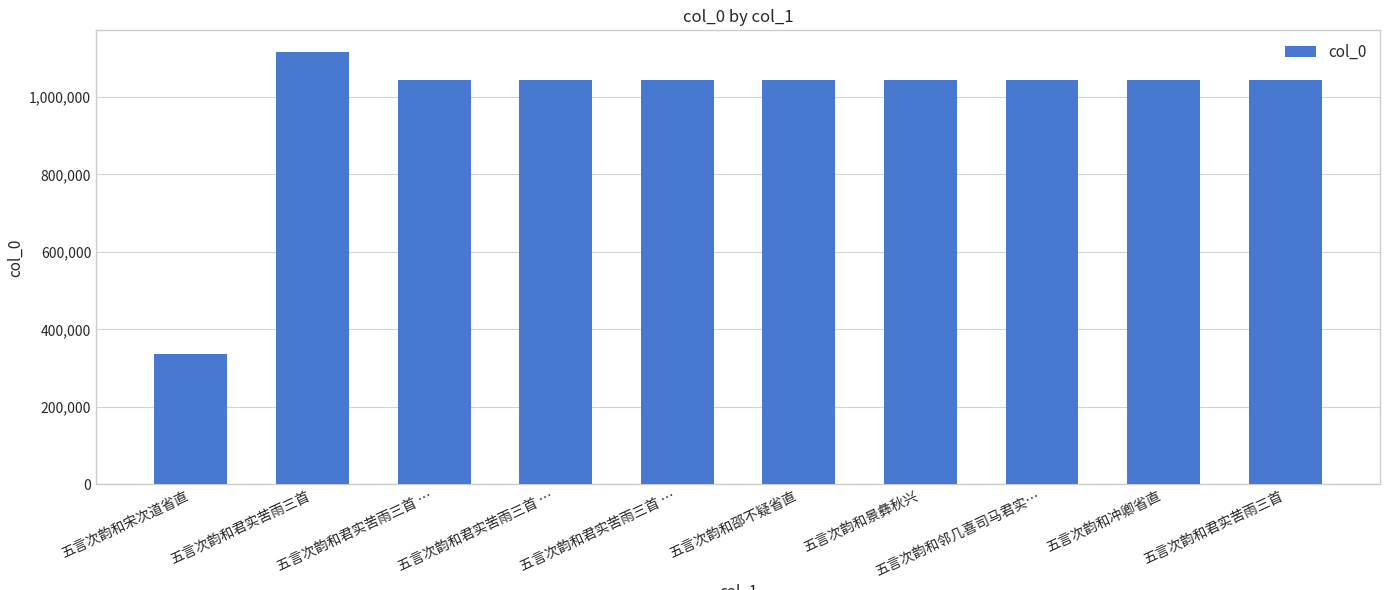

List the labels in order of value, largest first.

五言次韵和君实苦雨三首, 五言次韵和君实苦雨三首 …, 五言次韵和邵不疑省直, 五言次韵和君实苦雨三首 …, 五言次韵和景彝秋兴, 五言次韵和邻几喜司马君实…, 五言次韵和冲卿省直, 五言次韵和君实苦雨三首, 五言次韵和君实苦雨三首 …, 五言次韵和宋次道省直